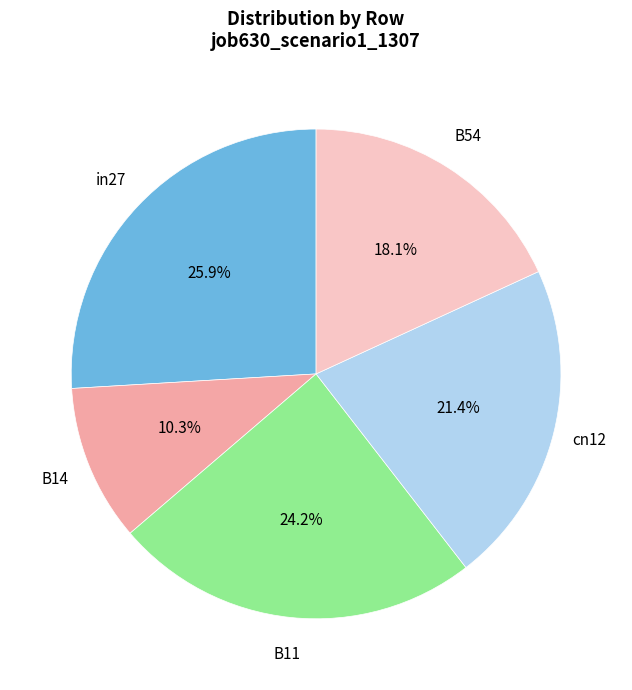

The in27 slice represents 26% of the pie. True or false?

True